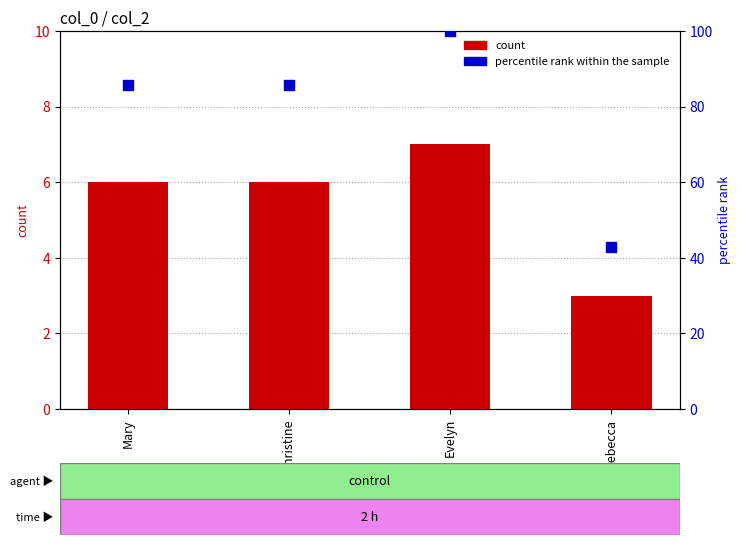

Which series has the largest total across all categories?

percentile rank within the sample